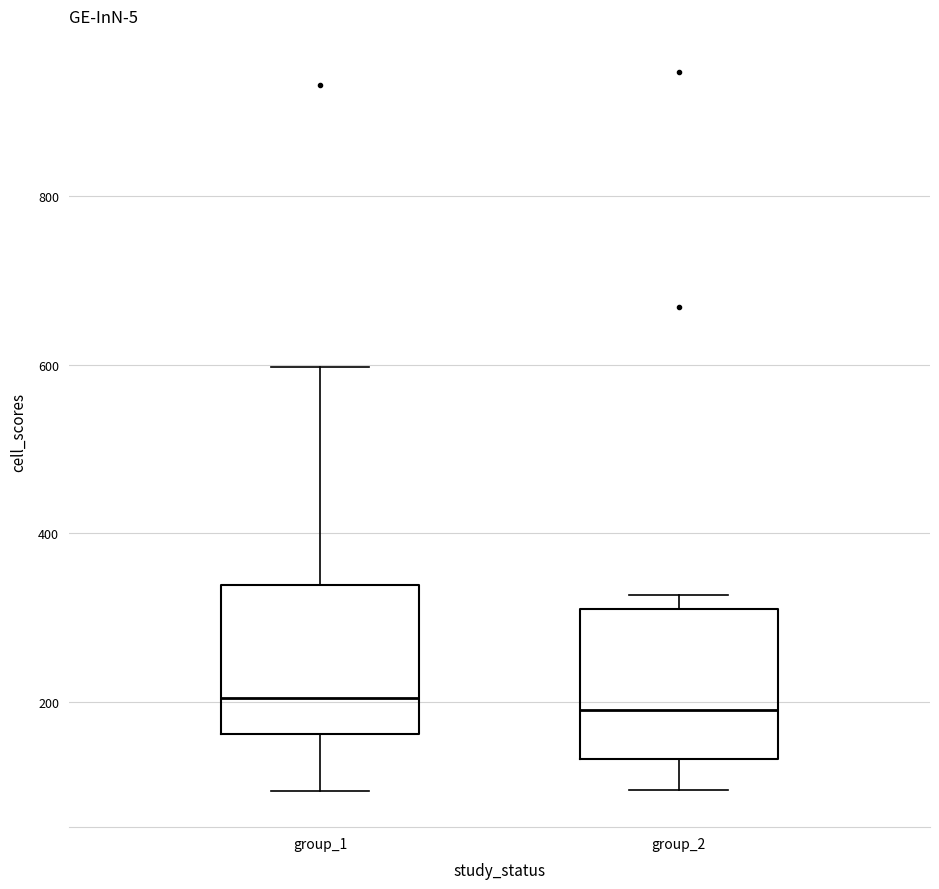

Where is the lower edge of the box for group_1 on the y-axis? The values are not printed on the chart, so give them approximately, as read against the axis.

160